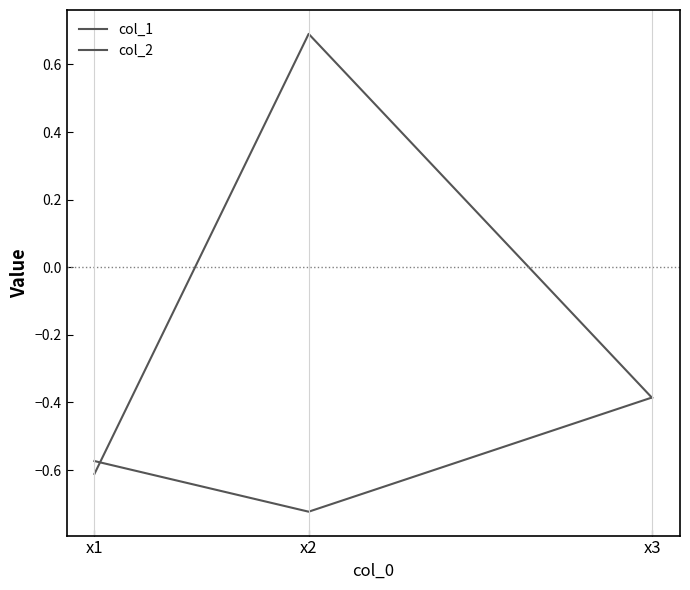

Which category has the lowest value in the col_1 series?

x1